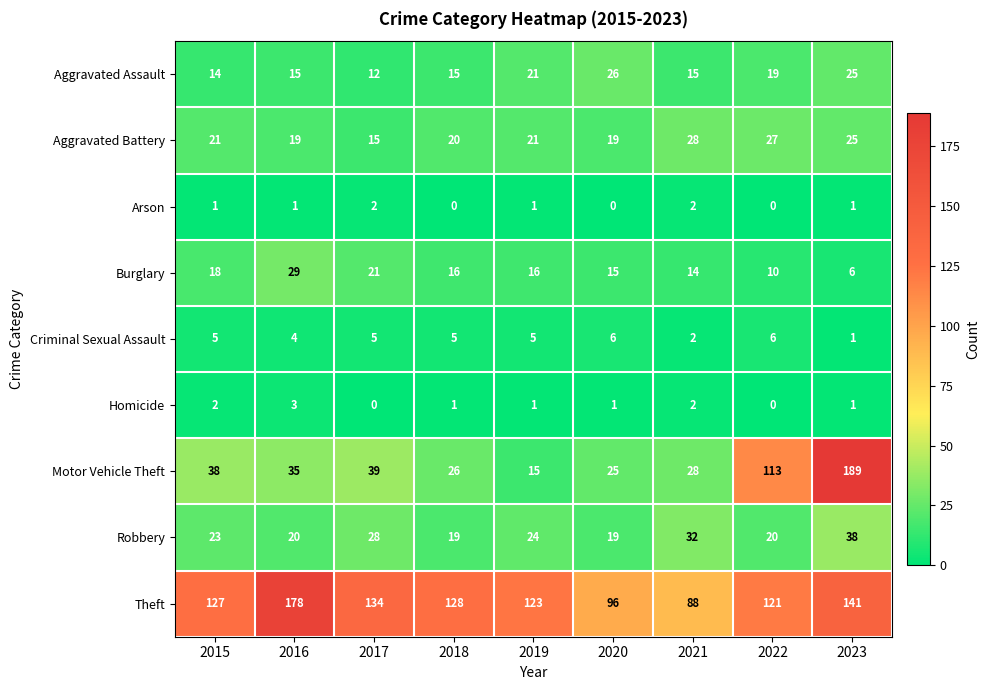

What is the spread (max minus min) of values at 2021?

86